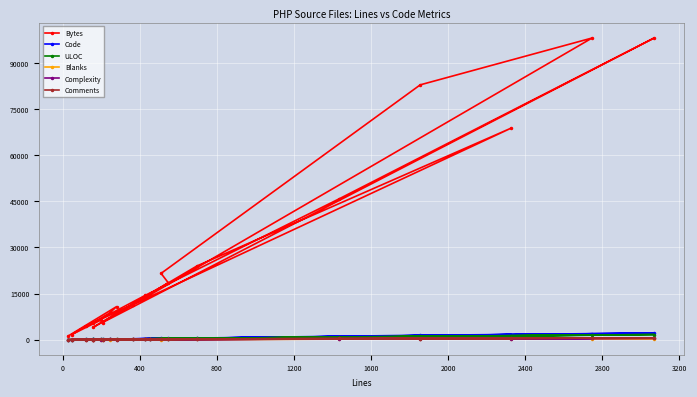

What is the highest value of the Complexity series?

433